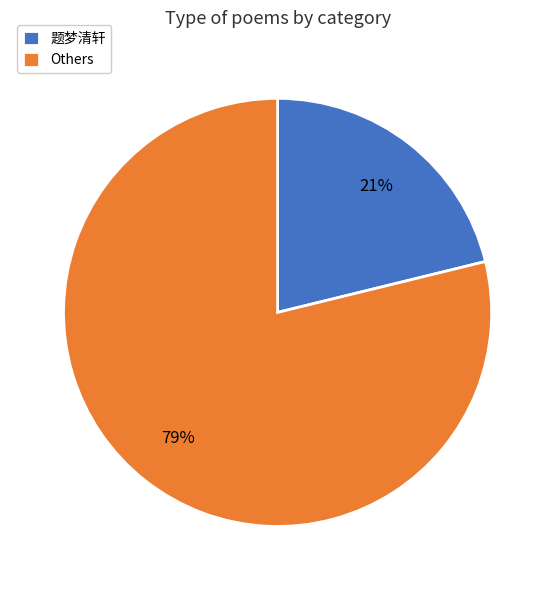

To the nearest percent, what is the difference between the largest and smallest slice percentages?

58%